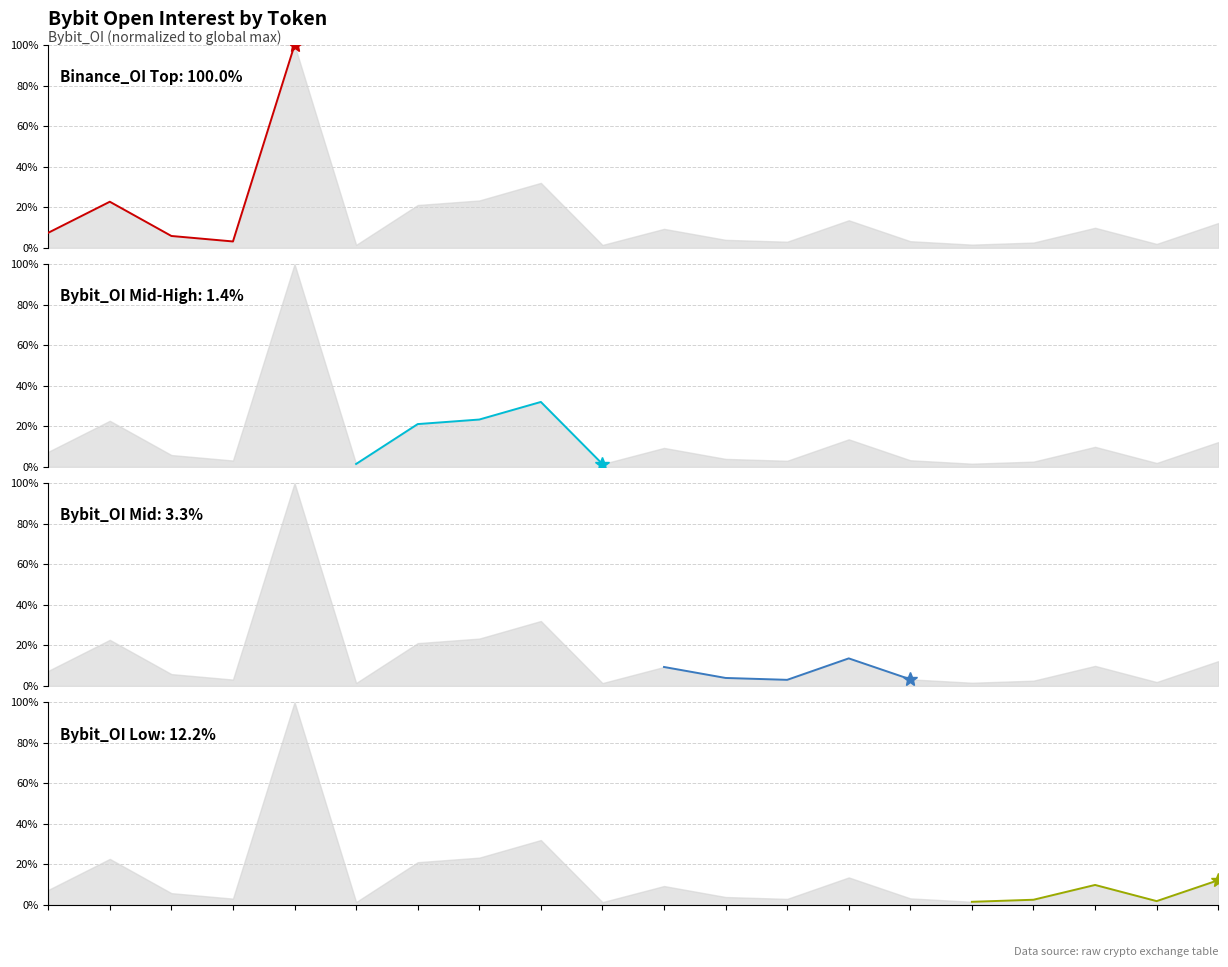

How many lines are shown in the chart?

4